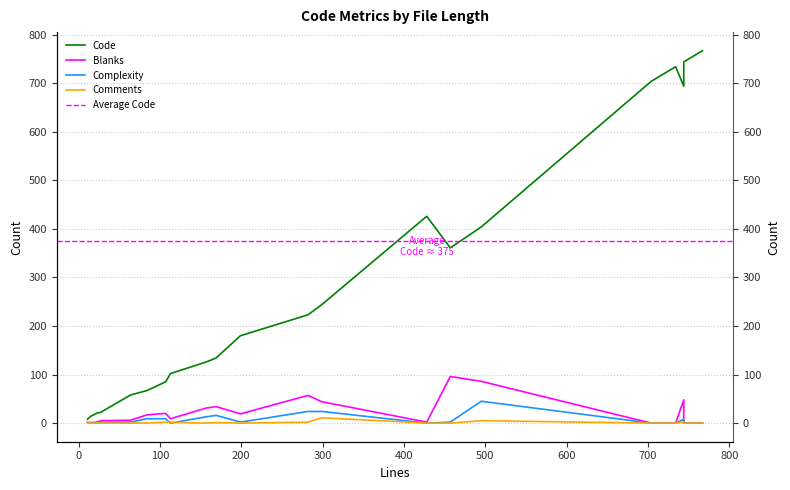

Which series changed the most between 15 and 64?

Code